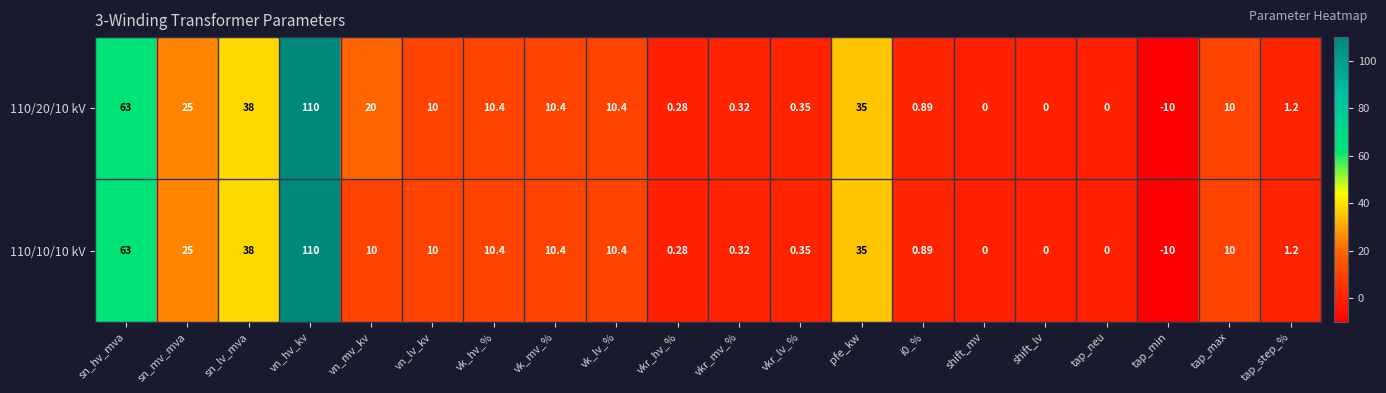

At which label is 110/20/10 kV closest to 50?

sn_lv_mva